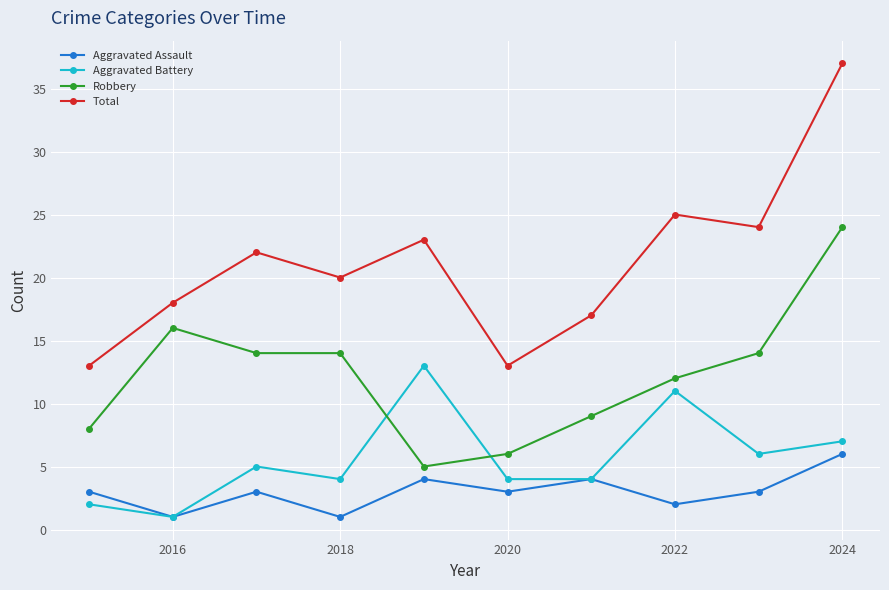

Which series has the largest total across all categories?

Total